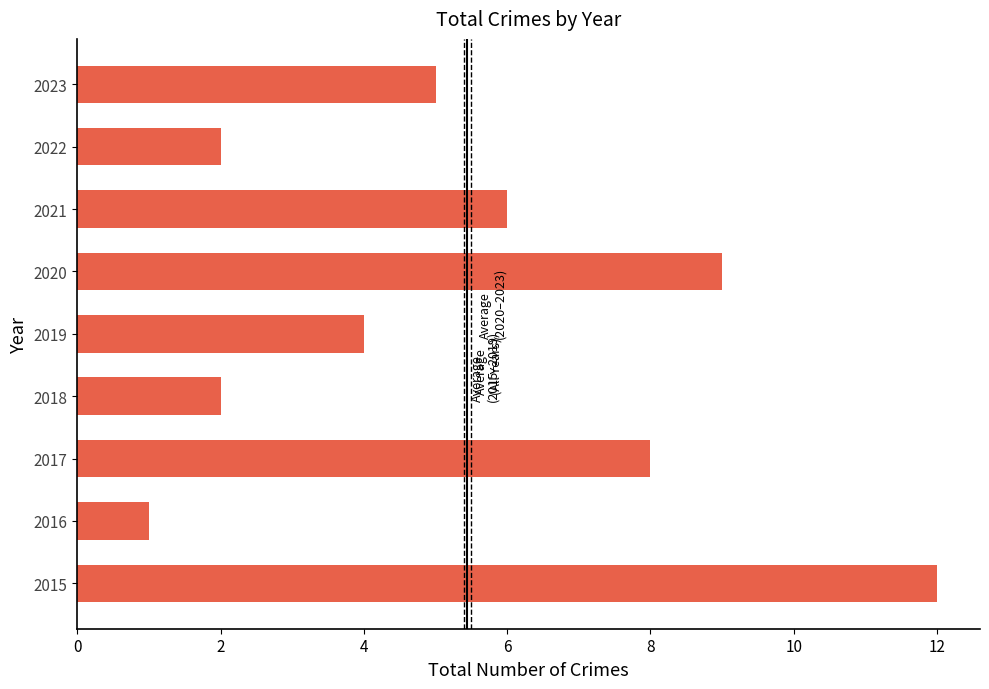

Which has a higher value, 2016 or 2019?

2019